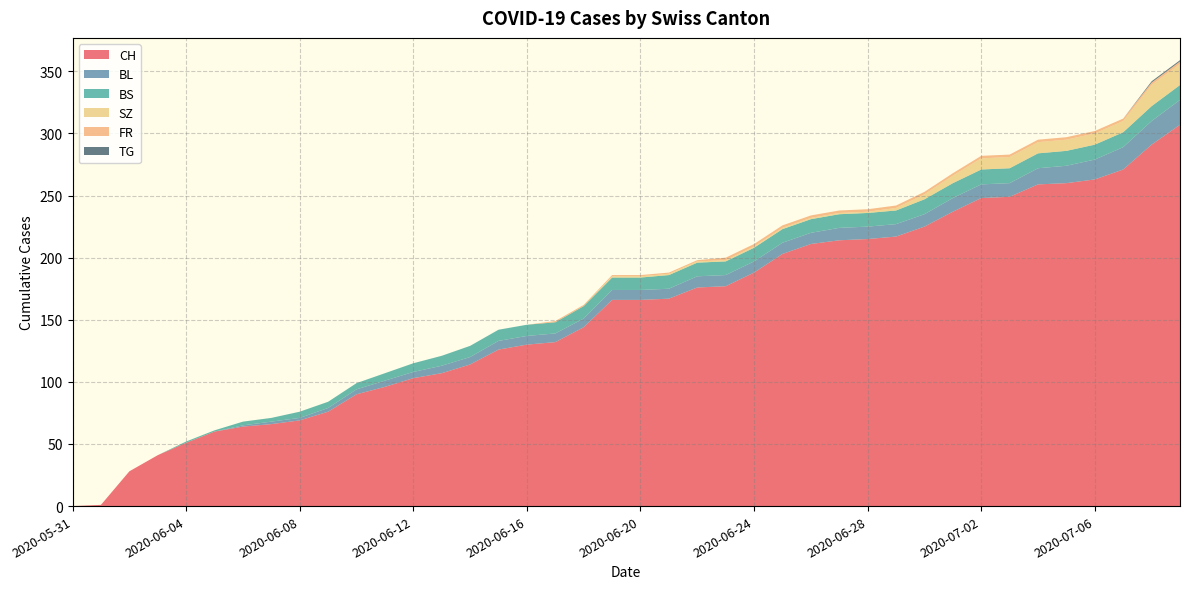

Reading right to left, list all the values displayed in this chart.

CH: 2020-07-09=307	2020-07-08=291	2020-07-07=271	2020-07-06=263	2020-07-05=260	2020-07-04=259	2020-07-03=249	2020-07-02=248	2020-07-01=237	2020-06-30=225	2020-06-29=217	2020-06-28=215	2020-06-27=214	2020-06-26=211	2020-06-25=203	2020-06-24=188	2020-06-23=177	2020-06-22=176	2020-06-21=167	2020-06-20=166	2020-06-19=166	2020-06-18=144	2020-06-17=132	2020-06-16=130	2020-06-15=126	2020-06-14=114	2020-06-13=107	2020-06-12=103	2020-06-11=96	2020-06-10=90	2020-06-09=76	2020-06-08=69	2020-06-07=66	2020-06-06=64	2020-06-05=60	2020-06-04=51	2020-06-03=41	2020-06-02=28	2020-06-01=1	2020-05-31=0
BL: 2020-07-09=20	2020-07-08=19	2020-07-07=18	2020-07-06=16	2020-07-05=14	2020-07-04=13	2020-07-03=11	2020-07-02=11	2020-07-01=11	2020-06-30=10	2020-06-29=10	2020-06-28=10	2020-06-27=10	2020-06-26=9	2020-06-25=9	2020-06-24=9	2020-06-23=9	2020-06-22=9	2020-06-21=8	2020-06-20=8	2020-06-19=8	2020-06-18=7	2020-06-17=7	2020-06-16=7	2020-06-15=7	2020-06-14=6	2020-06-13=6	2020-06-12=5	2020-06-11=5	2020-06-10=4	2020-06-09=3	2020-06-08=2	2020-06-07=2	2020-06-06=1	2020-06-05=0	2020-06-04=0	2020-06-03=0	2020-06-02=0	2020-06-01=0	2020-05-31=0
BS: 2020-07-09=12	2020-07-08=12	2020-07-07=12	2020-07-06=12	2020-07-05=12	2020-07-04=12	2020-07-03=12	2020-07-02=12	2020-07-01=12	2020-06-30=12	2020-06-29=11	2020-06-28=11	2020-06-27=11	2020-06-26=11	2020-06-25=11	2020-06-24=11	2020-06-23=11	2020-06-22=11	2020-06-21=11	2020-06-20=10	2020-06-19=10	2020-06-18=10	2020-06-17=9	2020-06-16=9	2020-06-15=9	2020-06-14=9	2020-06-13=8	2020-06-12=7	2020-06-11=6	2020-06-10=5	2020-06-09=5	2020-06-08=5	2020-06-07=3	2020-06-06=3	2020-06-05=1	2020-06-04=1	2020-06-03=0	2020-06-02=0	2020-06-01=0	2020-05-31=0
SZ: 2020-07-09=17	2020-07-08=17	2020-07-07=9	2020-07-06=9	2020-07-05=9	2020-07-04=9	2020-07-03=9	2020-07-02=9	2020-07-01=6	2020-06-30=4	2020-06-29=2	2020-06-28=1	2020-06-27=1	2020-06-26=1	2020-06-25=1	2020-06-24=1	2020-06-23=1	2020-06-22=1	2020-06-21=1	2020-06-20=1	2020-06-19=1	2020-06-18=0	2020-06-17=0	2020-06-16=0	2020-06-15=0	2020-06-14=0	2020-06-13=0	2020-06-12=0	2020-06-11=0	2020-06-10=0	2020-06-09=0	2020-06-08=0	2020-06-07=0	2020-06-06=0	2020-06-05=0	2020-06-04=0	2020-06-03=0	2020-06-02=0	2020-06-01=0	2020-05-31=0
FR: 2020-07-09=2	2020-07-08=2	2020-07-07=2	2020-07-06=2	2020-07-05=2	2020-07-04=2	2020-07-03=2	2020-07-02=2	2020-07-01=2	2020-06-30=2	2020-06-29=2	2020-06-28=2	2020-06-27=2	2020-06-26=2	2020-06-25=2	2020-06-24=2	2020-06-23=2	2020-06-22=1	2020-06-21=1	2020-06-20=1	2020-06-19=1	2020-06-18=1	2020-06-17=1	2020-06-16=0	2020-06-15=0	2020-06-14=0	2020-06-13=0	2020-06-12=0	2020-06-11=0	2020-06-10=0	2020-06-09=0	2020-06-08=0	2020-06-07=0	2020-06-06=0	2020-06-05=0	2020-06-04=0	2020-06-03=0	2020-06-02=0	2020-06-01=0	2020-05-31=0
TG: 2020-07-09=1	2020-07-08=1	2020-07-07=0	2020-07-06=0	2020-07-05=0	2020-07-04=0	2020-07-03=0	2020-07-02=0	2020-07-01=0	2020-06-30=0	2020-06-29=0	2020-06-28=0	2020-06-27=0	2020-06-26=0	2020-06-25=0	2020-06-24=0	2020-06-23=0	2020-06-22=0	2020-06-21=0	2020-06-20=0	2020-06-19=0	2020-06-18=0	2020-06-17=0	2020-06-16=0	2020-06-15=0	2020-06-14=0	2020-06-13=0	2020-06-12=0	2020-06-11=0	2020-06-10=0	2020-06-09=0	2020-06-08=0	2020-06-07=0	2020-06-06=0	2020-06-05=0	2020-06-04=0	2020-06-03=0	2020-06-02=0	2020-06-01=0	2020-05-31=0